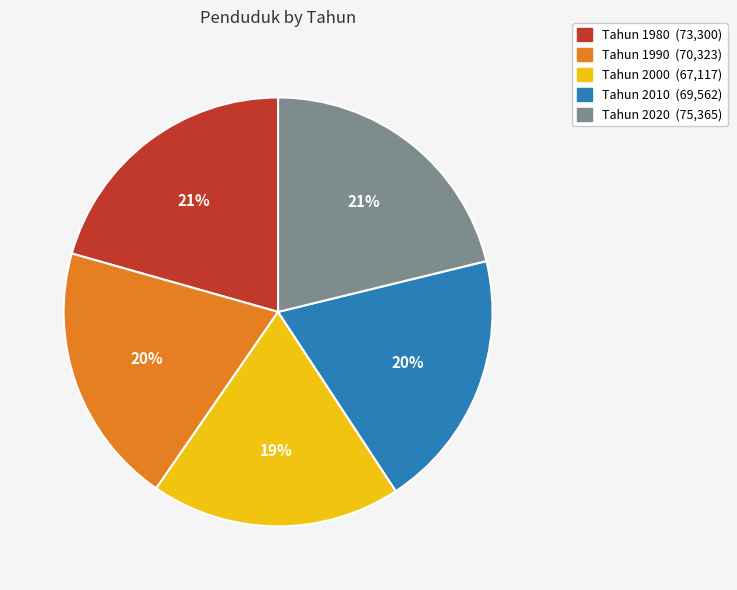

To the nearest percent, what is the difference between the largest and smallest slice percentages?

2%